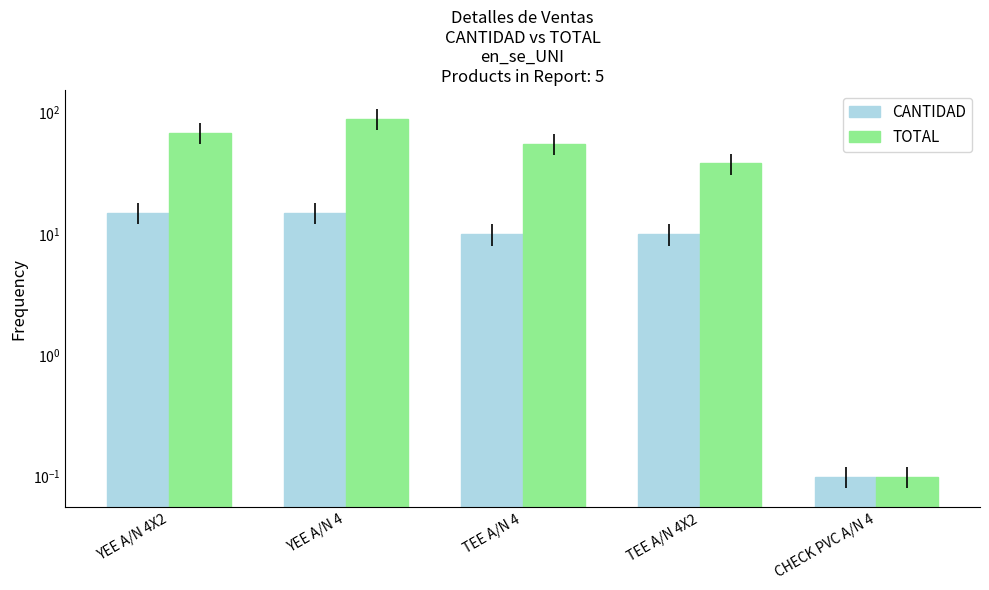

What is the total value across all series at TEE A/N 4X2?

48.1